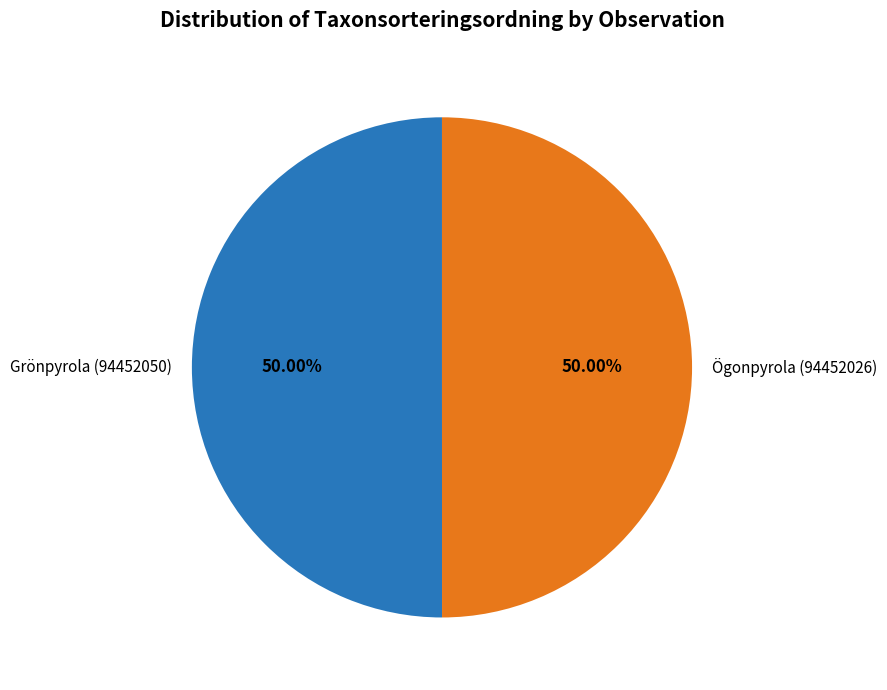

Combined, do Ögonpyrola (94452026) and Grönpyrola (94452050) account for over 50%?

Yes